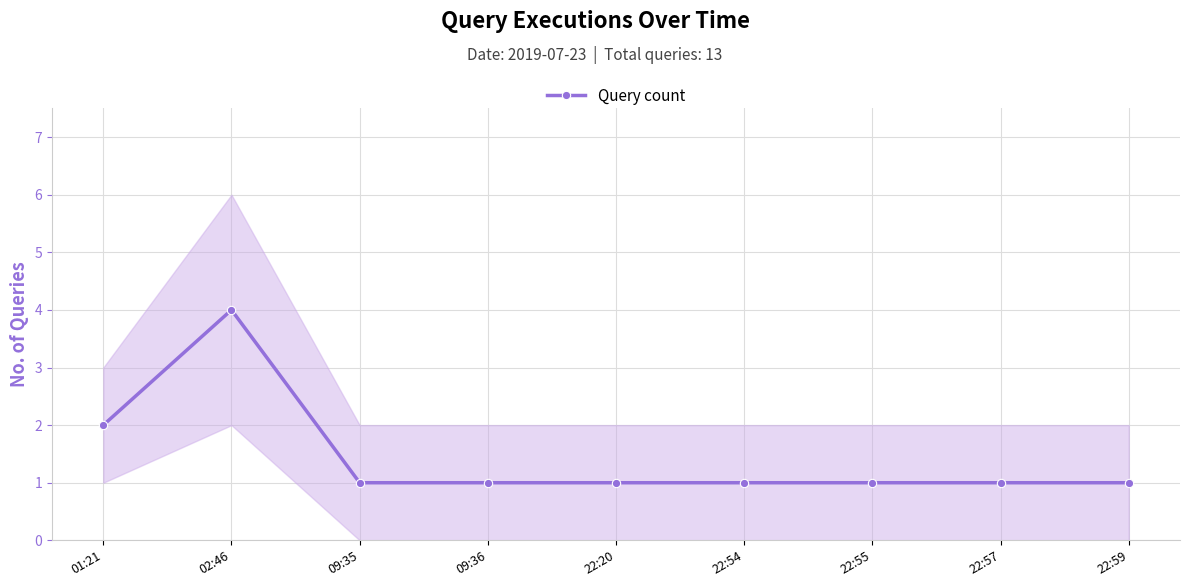

What is the value of the 1st point from the left?

2